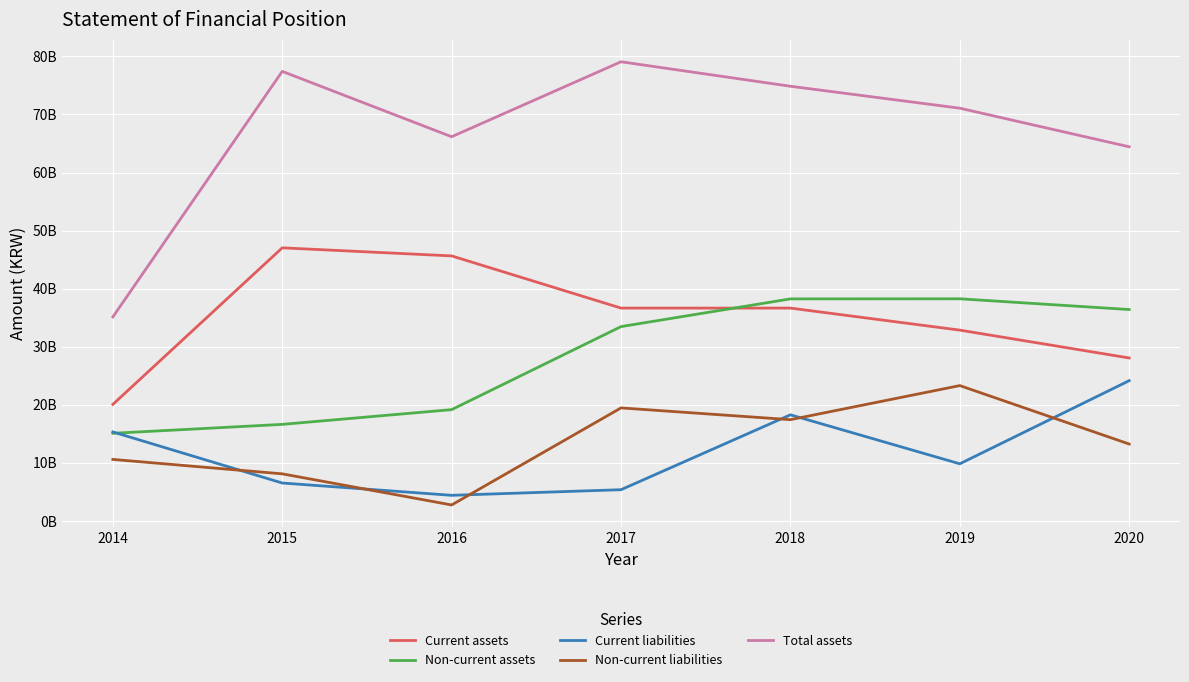

How many intersections are there between Non-current liabilities and Current liabilities?

6